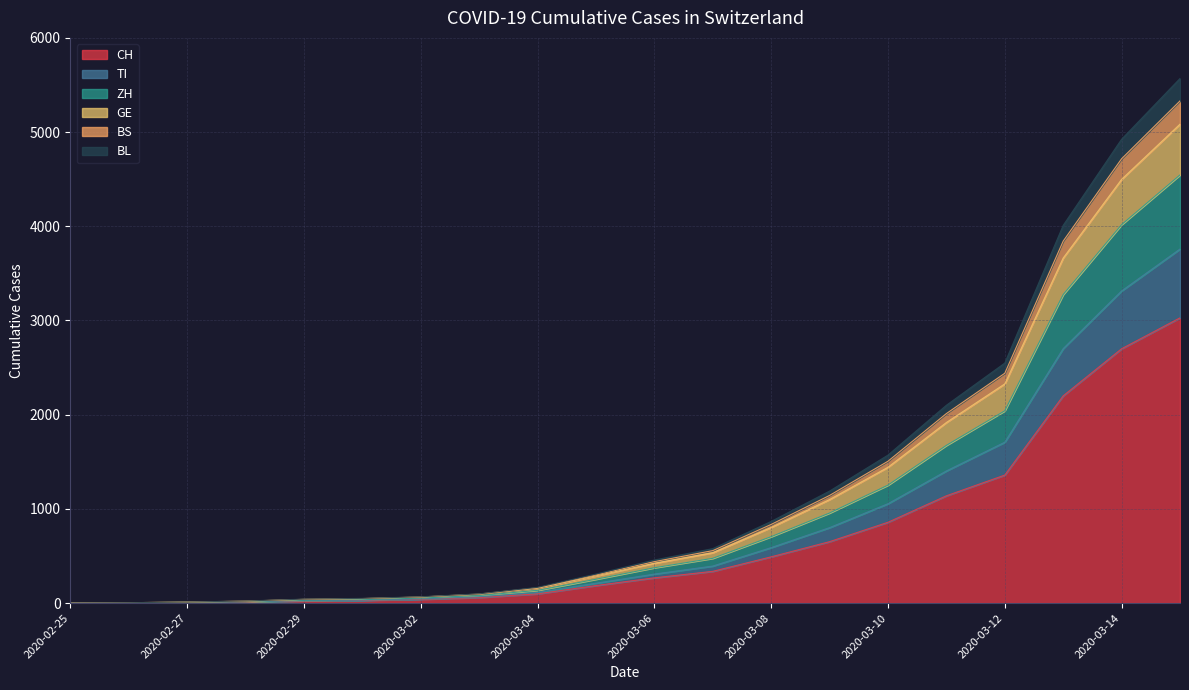

What is the maximum value for CH?

3028